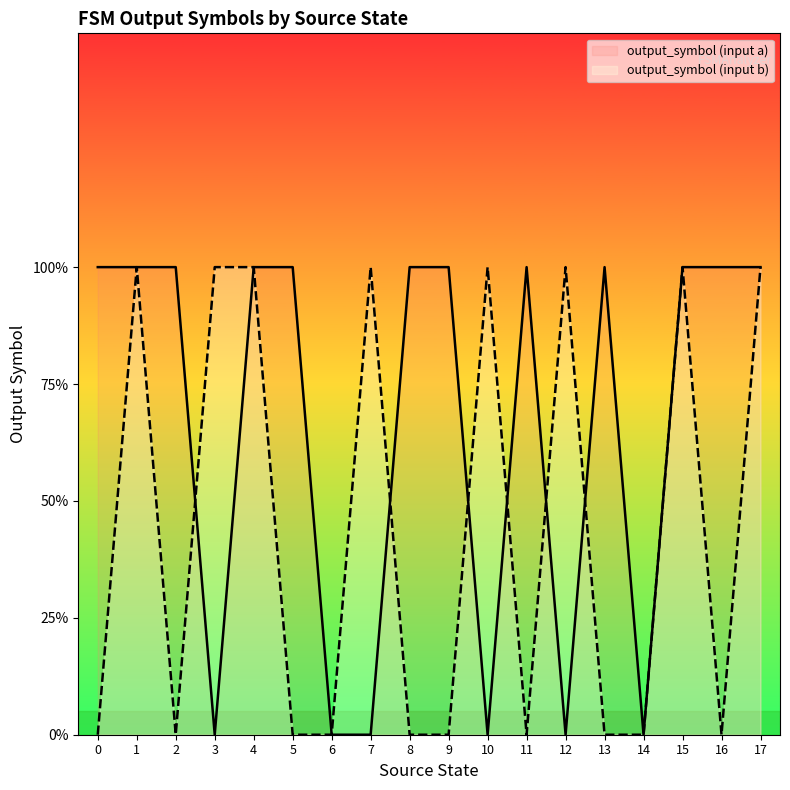

How many lines are shown in the chart?

2